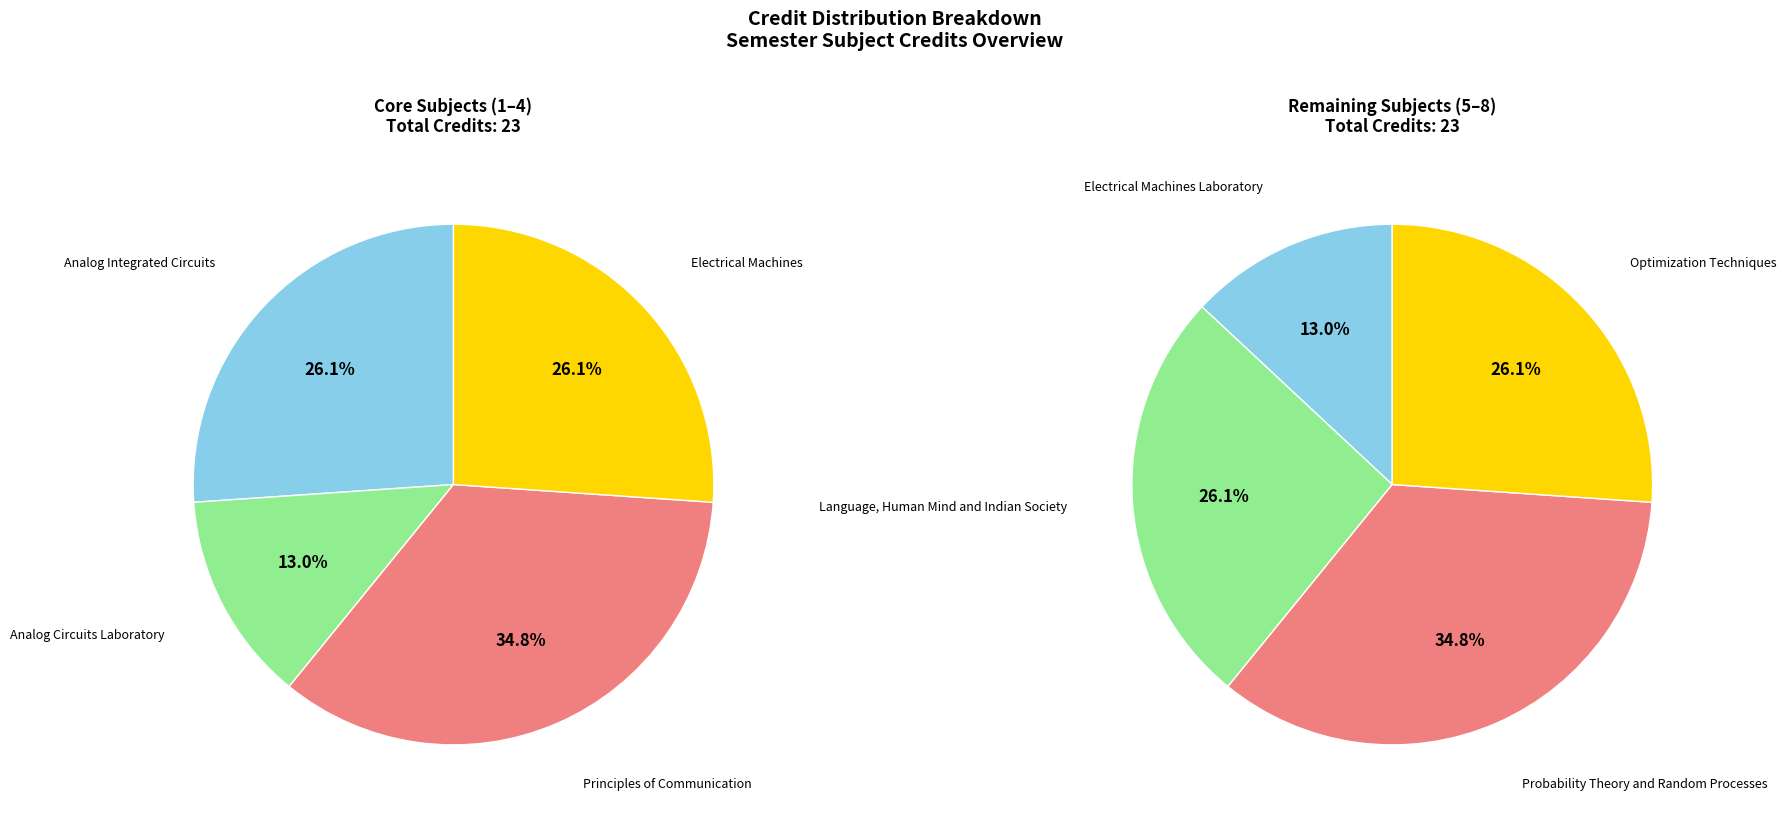

How much of the chart is everything except Electrical Machines Laboratory?

93.5%